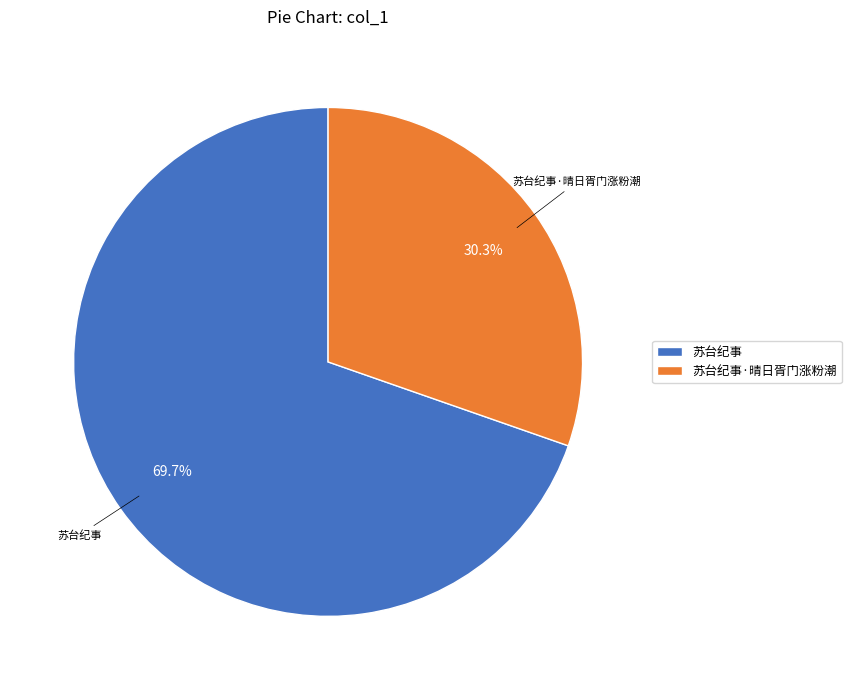

Between 苏台纪事·晴日胥门涨粉潮 and 苏台纪事, which is larger?

苏台纪事